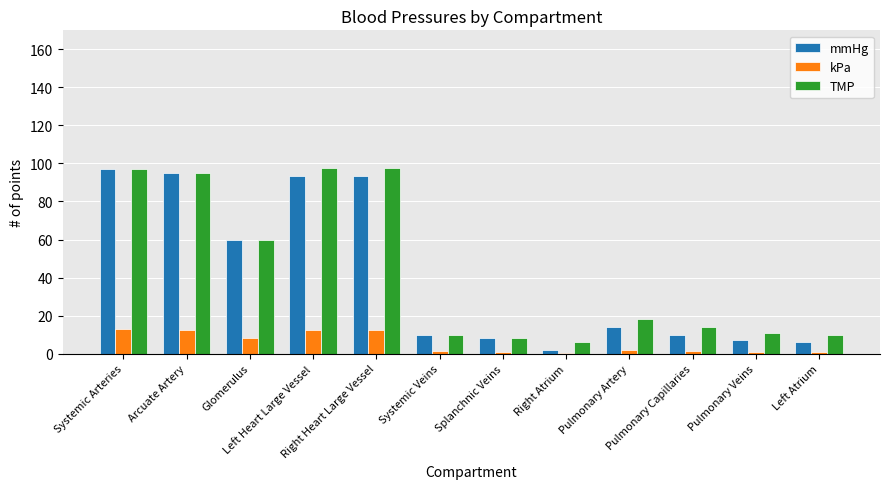

Which series has the largest range (max minus min)?

mmHg